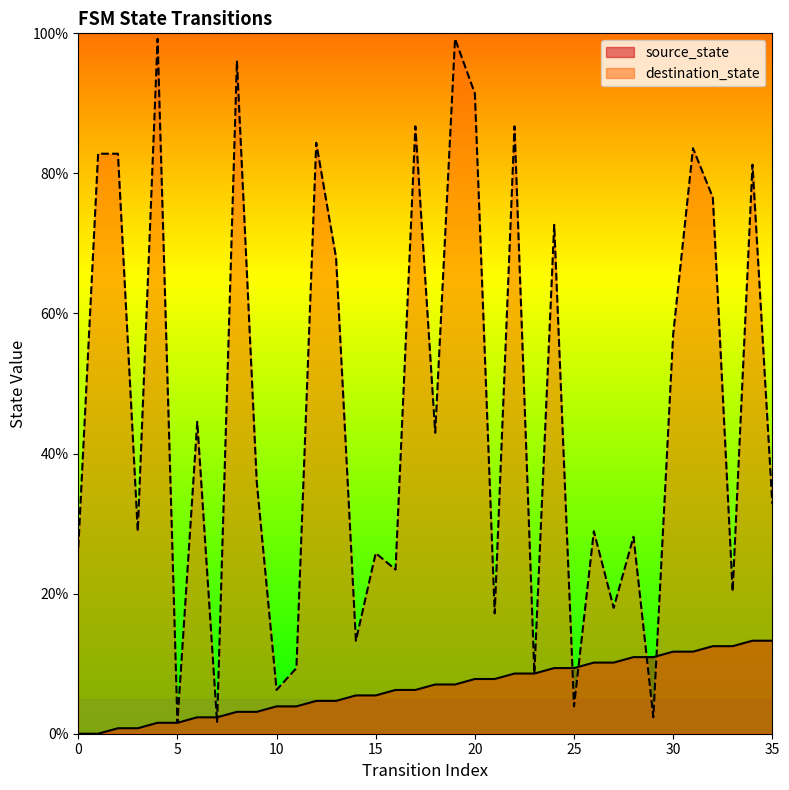

What is the sum of all source_state values?

239.1